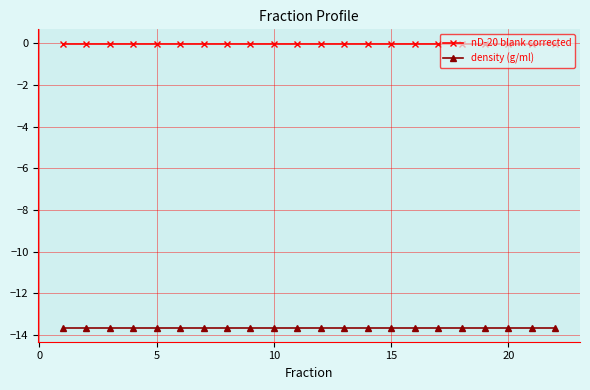

What are all the series names shown in the legend?

nD-20 blank corrected, density (g/ml)